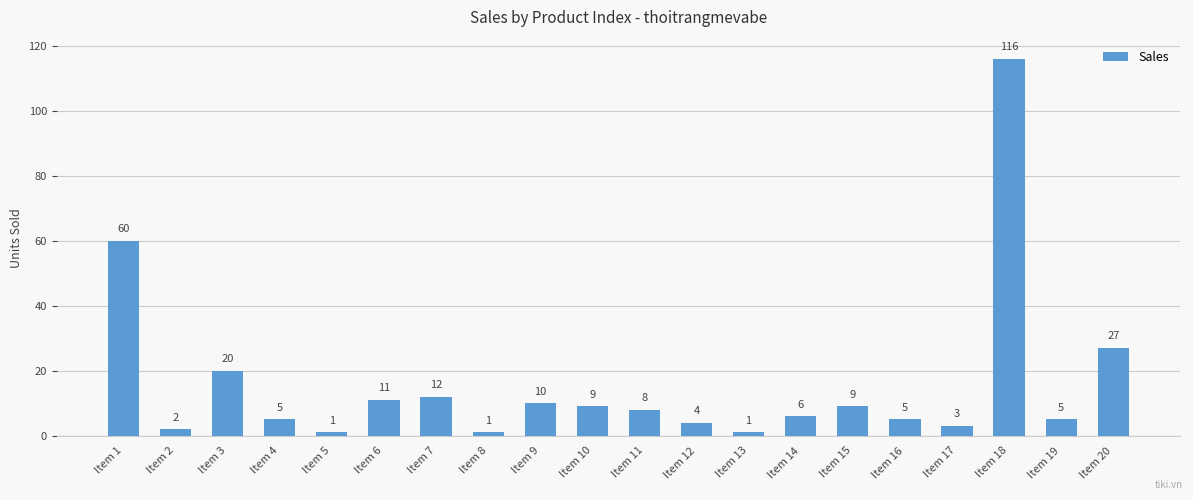

Are the bars grouped side by side (vs. stacked)?

No